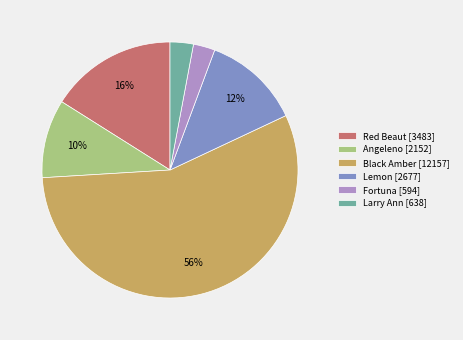

To the nearest percent, what is the average slice percentage?

17%